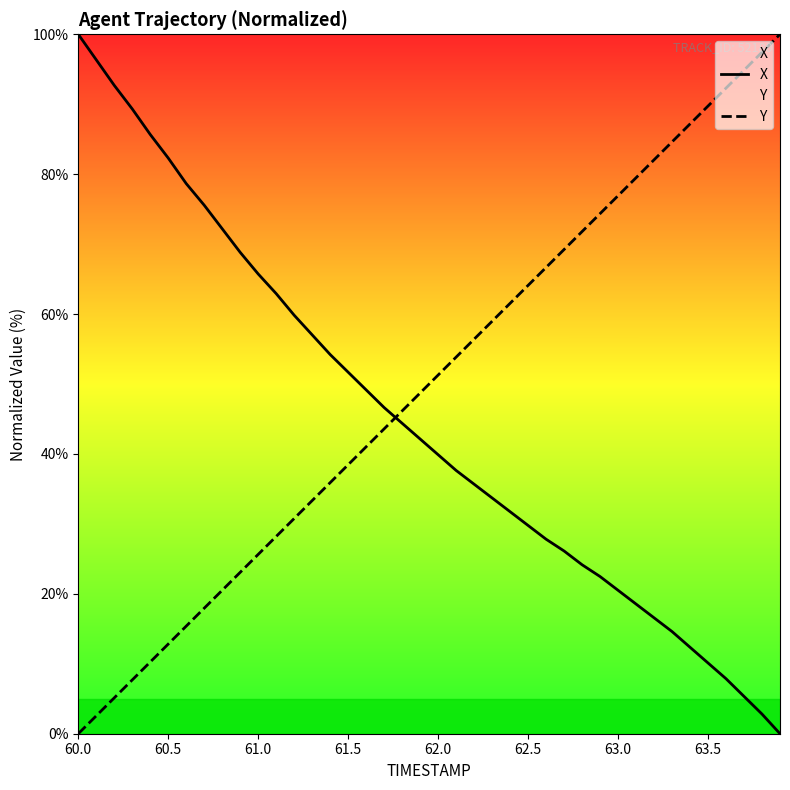

Which series has the largest range (max minus min)?

X